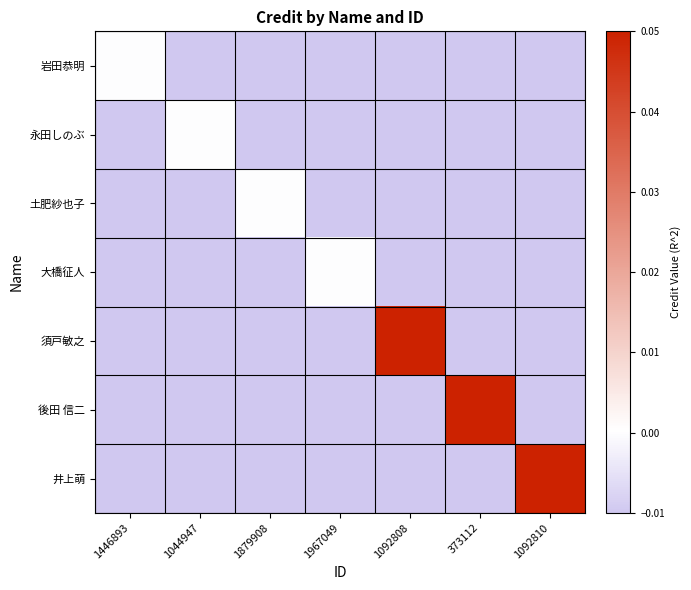

Reading left to right, list all the values displayed in this chart.

岩田恭明: 1446893=0.0	1044947=-0.0	1879908=-0.0	1967049=-0.0	1092808=-0.0	373112=-0.0	1092810=-0.0
永田しのぶ: 1446893=-0.0	1044947=0.0	1879908=-0.0	1967049=-0.0	1092808=-0.0	373112=-0.0	1092810=-0.0
土肥紗也子: 1446893=-0.0	1044947=-0.0	1879908=0.0	1967049=-0.0	1092808=-0.0	373112=-0.0	1092810=-0.0
大橋征人: 1446893=-0.0	1044947=-0.0	1879908=-0.0	1967049=0.0	1092808=-0.0	373112=-0.0	1092810=-0.0
須戸敏之: 1446893=-0.0	1044947=-0.0	1879908=-0.0	1967049=-0.0	1092808=0.1	373112=-0.0	1092810=-0.0
後田 信二: 1446893=-0.0	1044947=-0.0	1879908=-0.0	1967049=-0.0	1092808=-0.0	373112=0.1	1092810=-0.0
井上萌: 1446893=-0.0	1044947=-0.0	1879908=-0.0	1967049=-0.0	1092808=-0.0	373112=-0.0	1092810=0.1